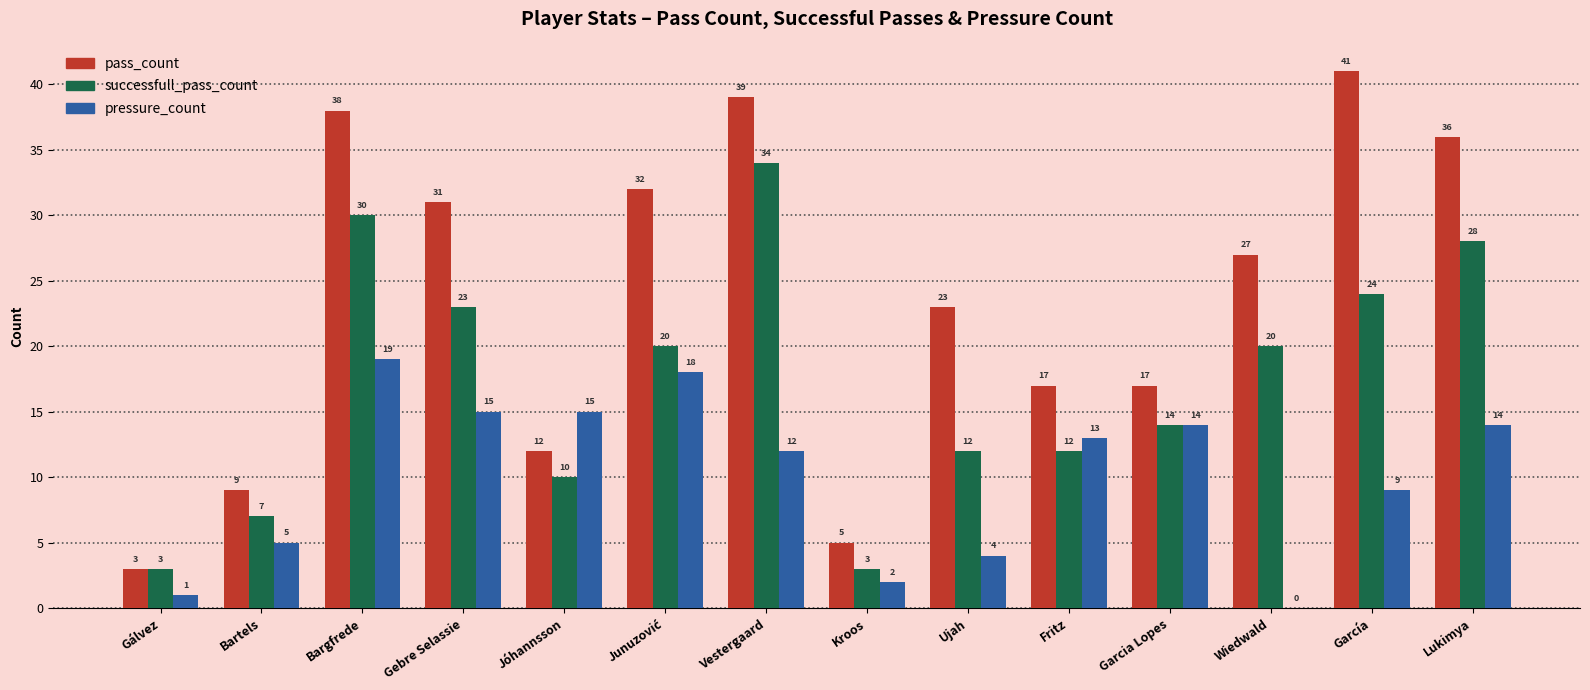

How many series are shown in this chart?

3